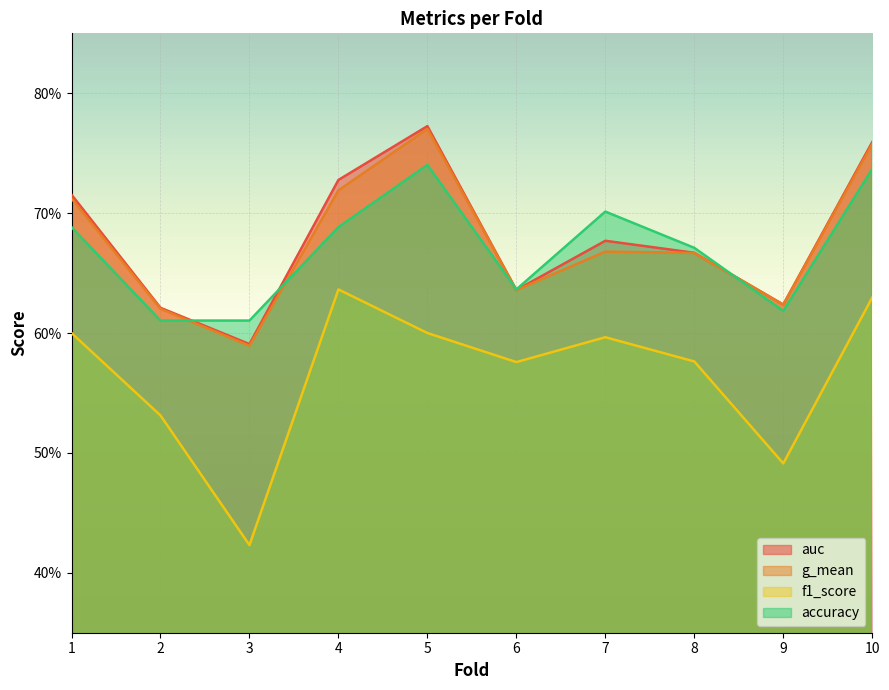

Reading right to left, what are all the values shown in this chart?

accuracy: 10=0.7	9=0.6	8=0.7	7=0.7	6=0.6	5=0.7	4=0.7	3=0.6	2=0.6	1=0.7
auc: 10=0.8	9=0.6	8=0.7	7=0.7	6=0.6	5=0.8	4=0.7	3=0.6	2=0.6	1=0.7
f1_score: 10=0.6	9=0.5	8=0.6	7=0.6	6=0.6	5=0.6	4=0.6	3=0.4	2=0.5	1=0.6
g_mean: 10=0.8	9=0.6	8=0.7	7=0.7	6=0.6	5=0.8	4=0.7	3=0.6	2=0.6	1=0.7